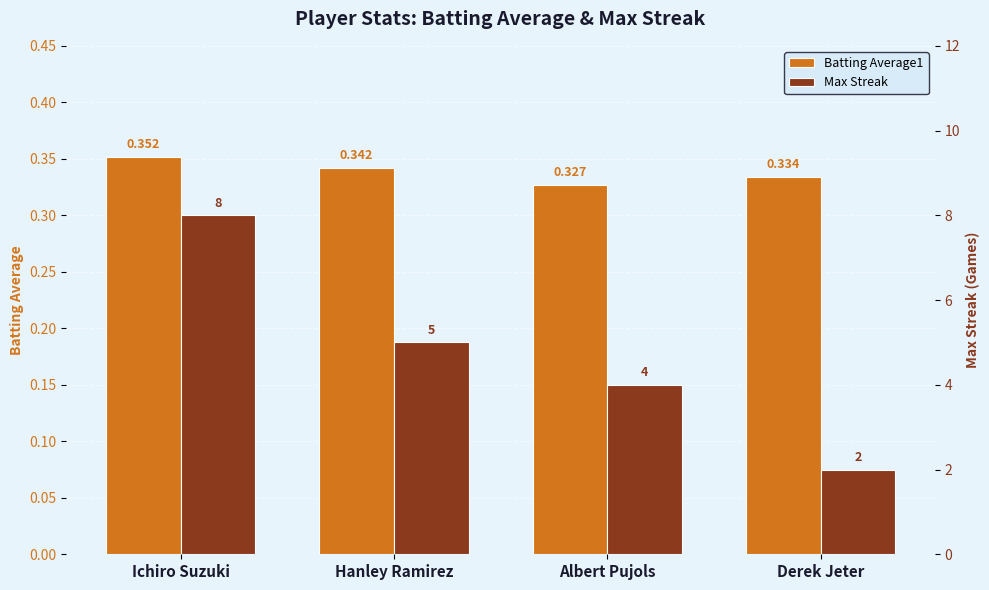

How many bars are there in each group?

2